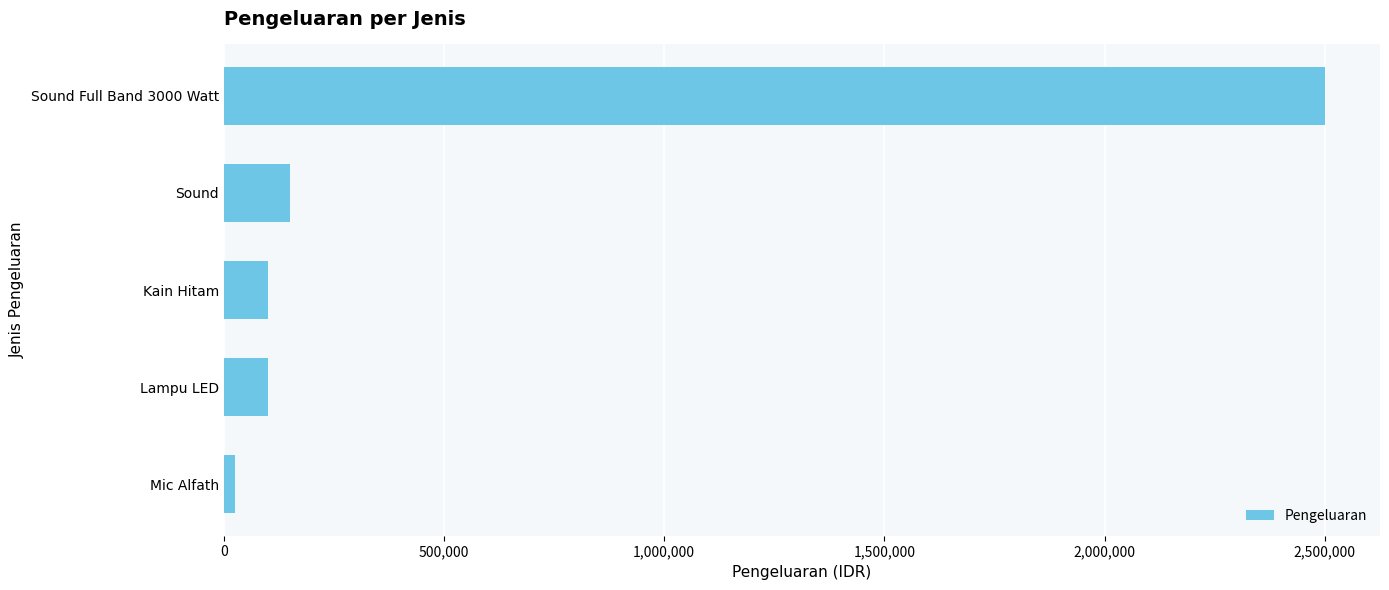

At which category does the chart reach its minimum across all series?

Mic Alfath